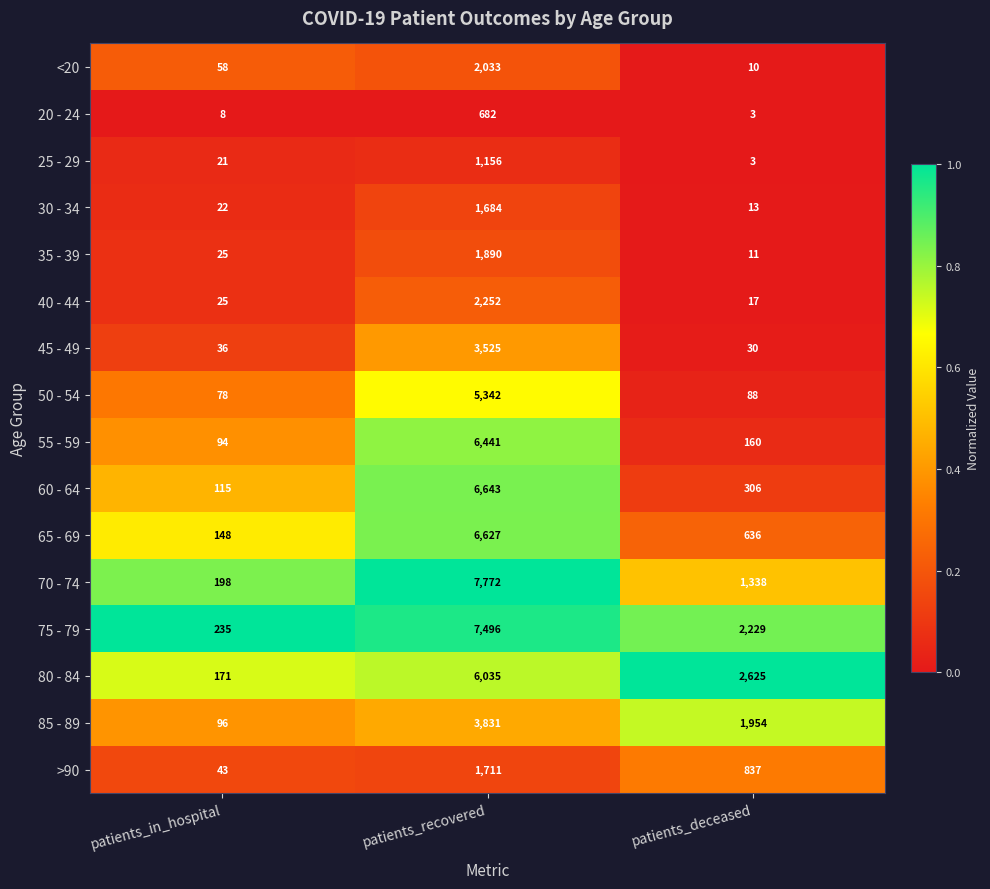

Is it true that 60 - 64 equals 6643 at patients_recovered?

True